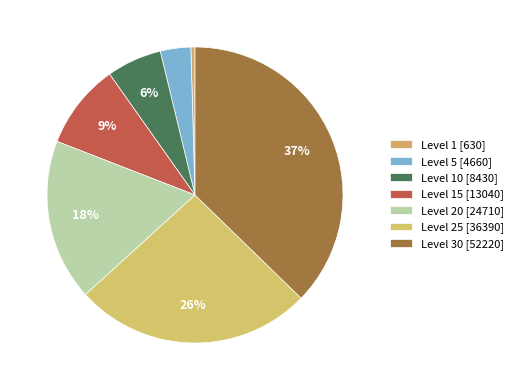

Which category has the biggest portion of the pie?

30